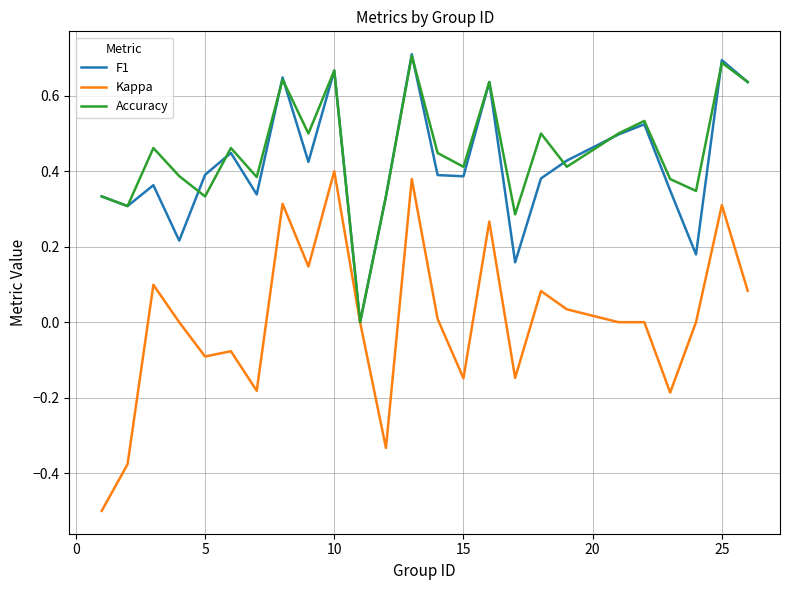

Which series has the largest range (max minus min)?

Kappa